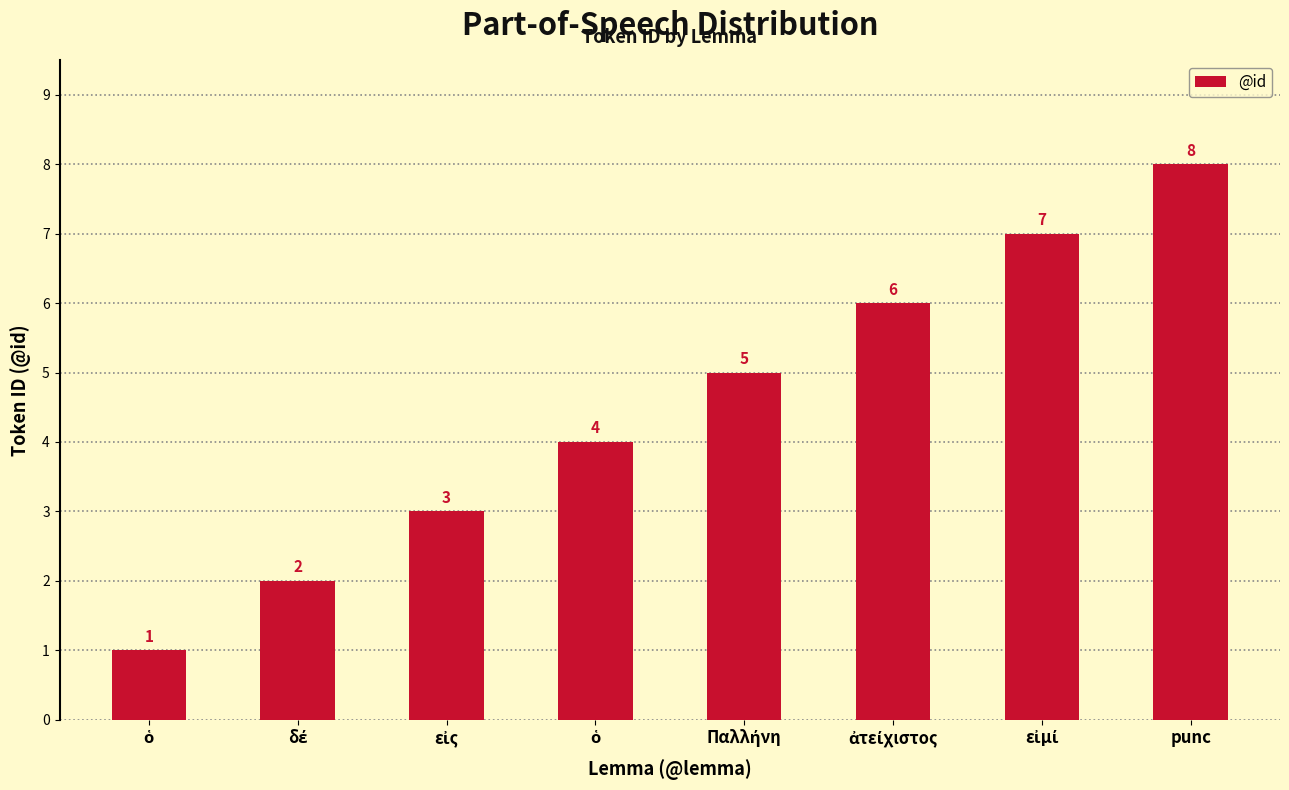

The value at ὁ is 0. True or false?

False